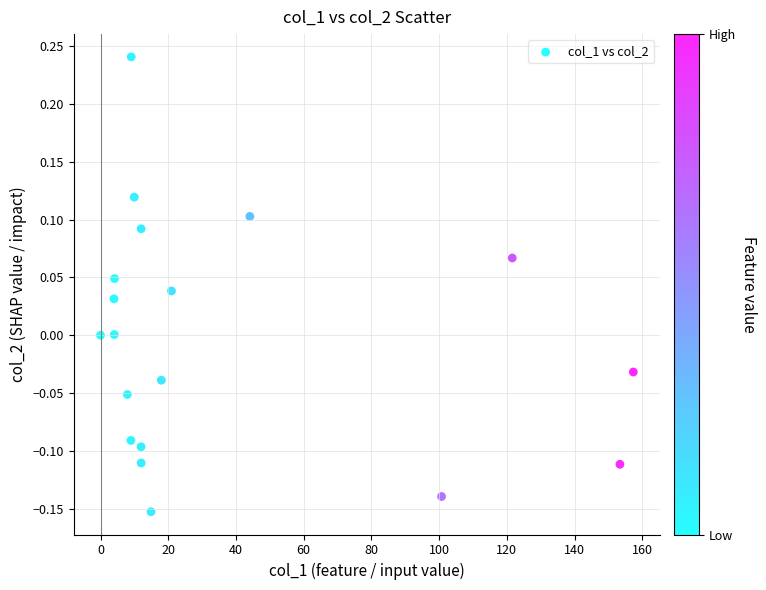

What is the range of X values (max minus min)?

157.3